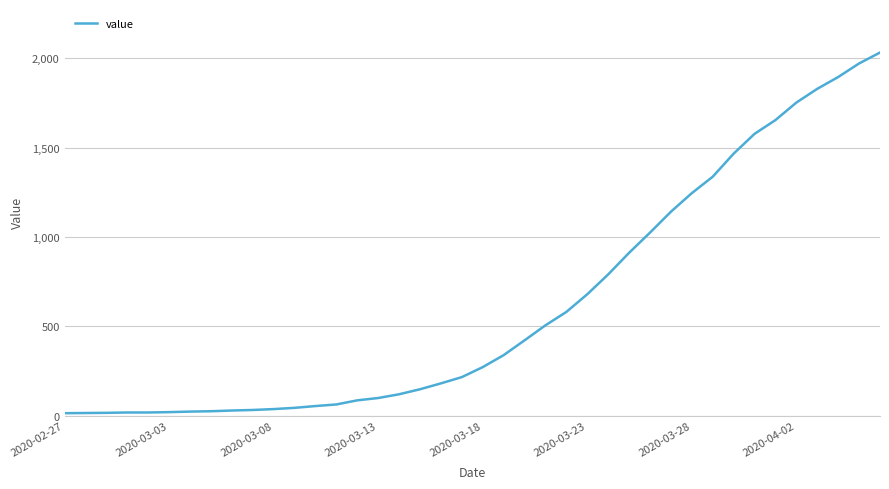

What is the greatest value displayed?

2032